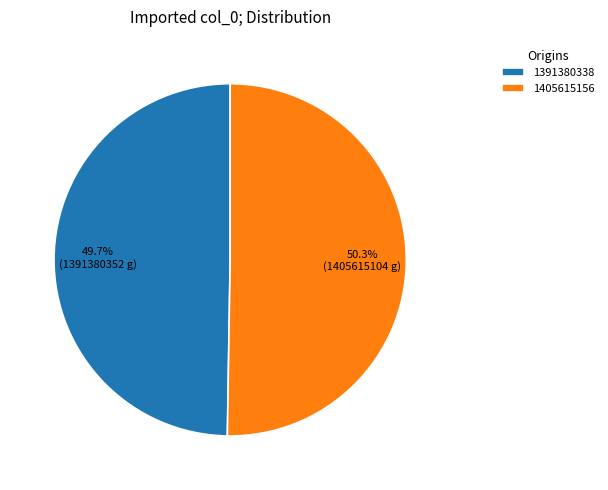

What is the largest slice in the pie chart?

1405615156